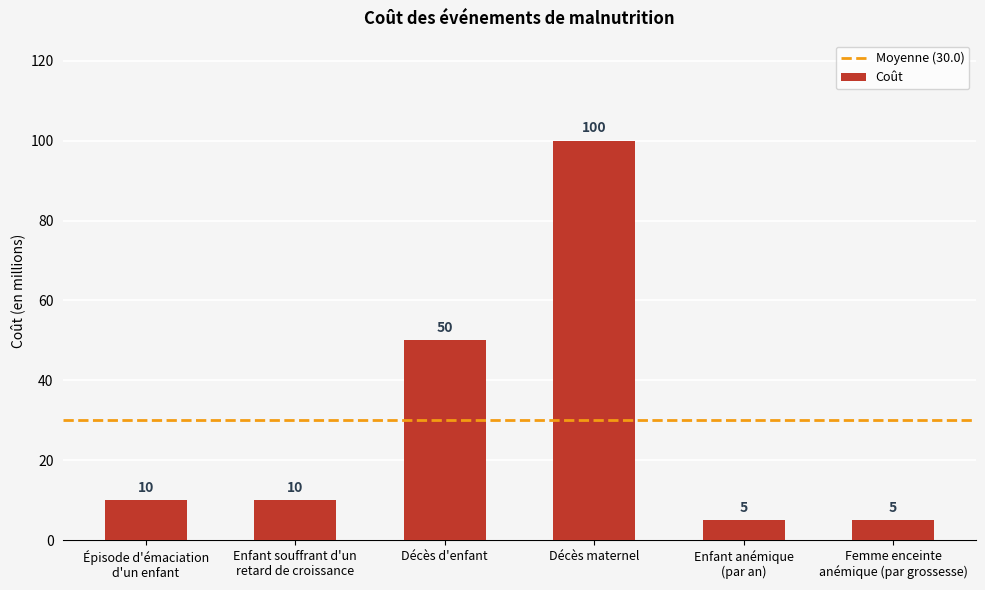

True or false: the data shows 29 at Décès maternel.

False